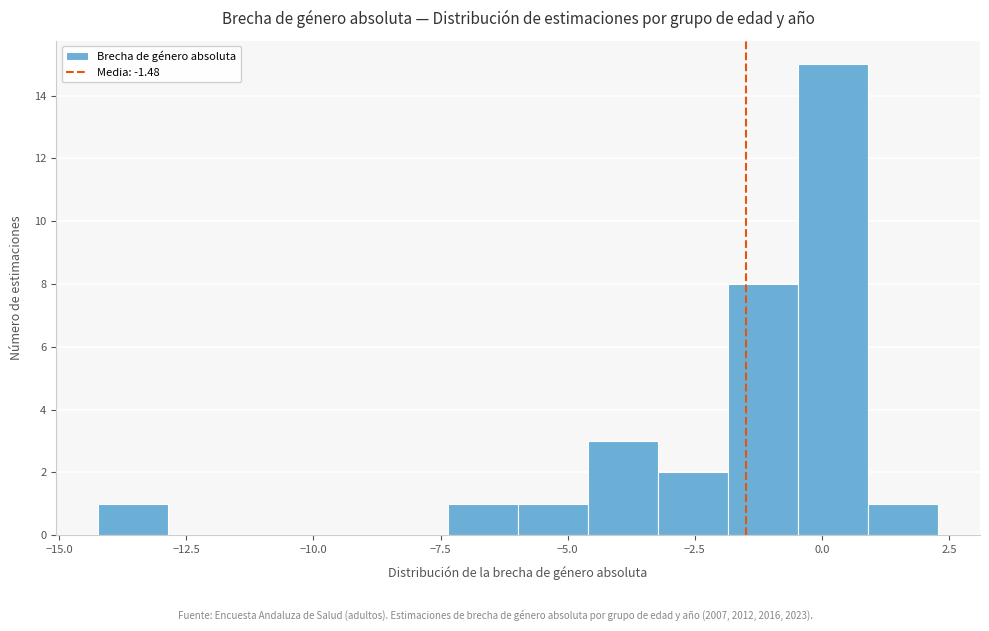

Around what value on the x-axis is the tallest bar? Give the approximate position of its centre, as read against the axis.

0.0